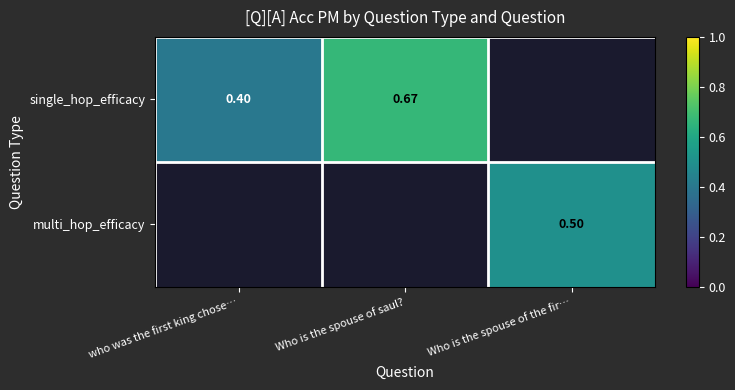

Between who was the first king chose… and Who is the spouse of saul?, which is larger?

Who is the spouse of saul?